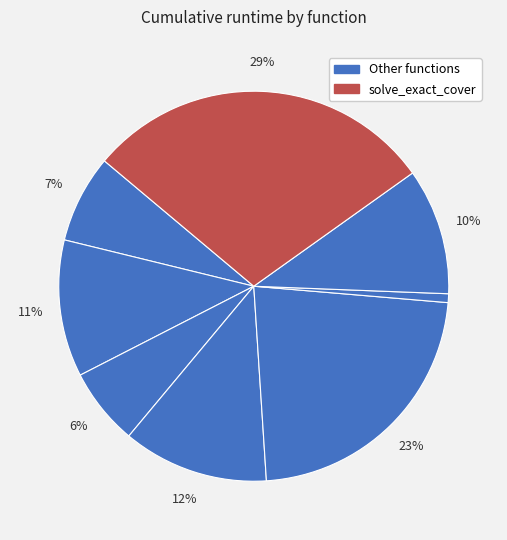

Which slice is the largest?

solve_exact_cover